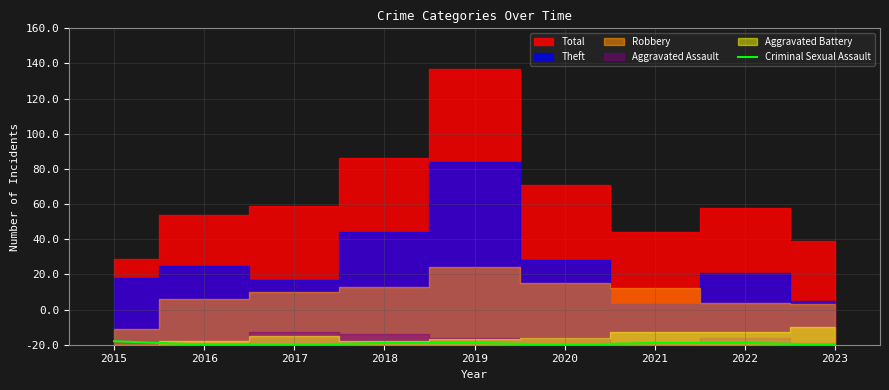

True or false: the data shows -1 at 2023.

False